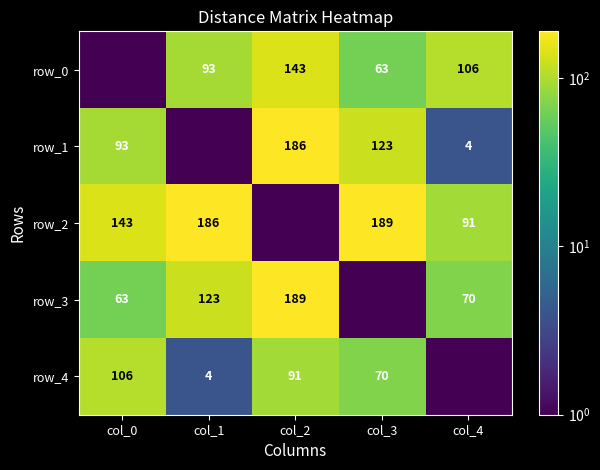

At which label does row_3 first exceed 70?

col_1